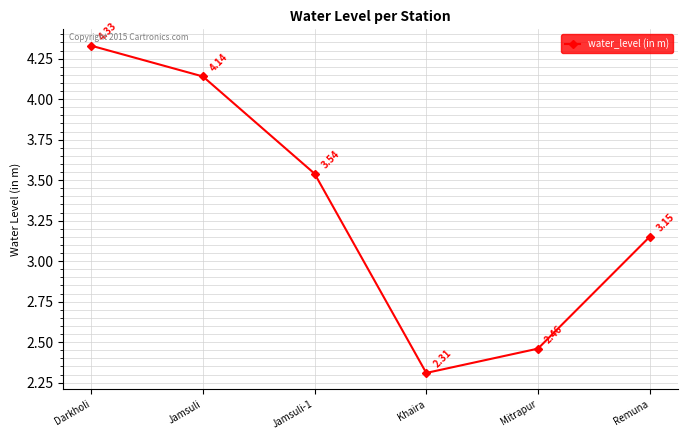

Rank the categories by value from lowest to highest.

Khaira, Mitrapur, Remuna, Jamsuli-1, Jamsuli, Darkholi